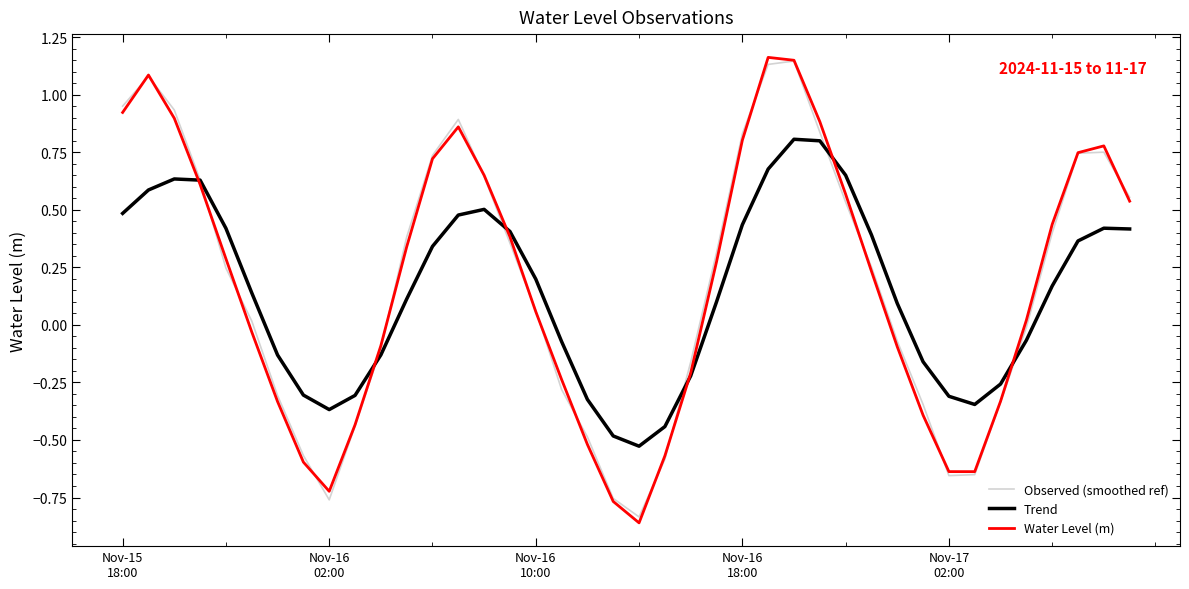

Which series has the largest range (max minus min)?

Water Level (m)